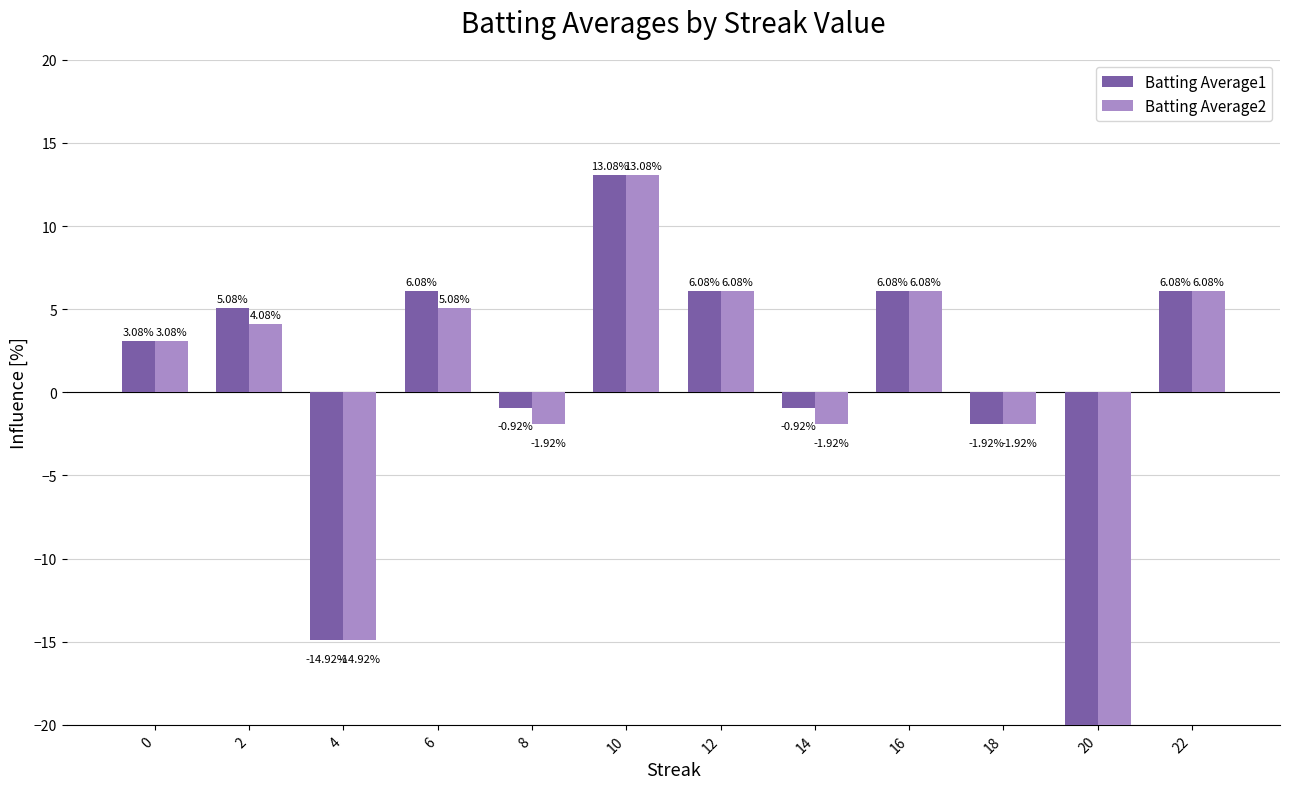

What is the difference between the maximum and second lowest values in the Batting Average1 series?

28.0